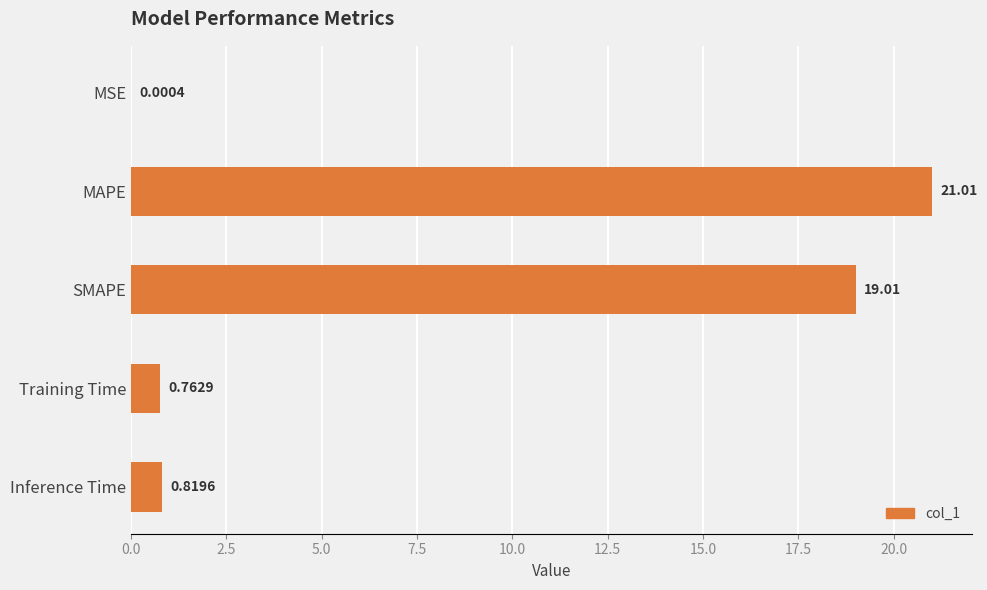

Where is the data nearest to the value 10?

SMAPE